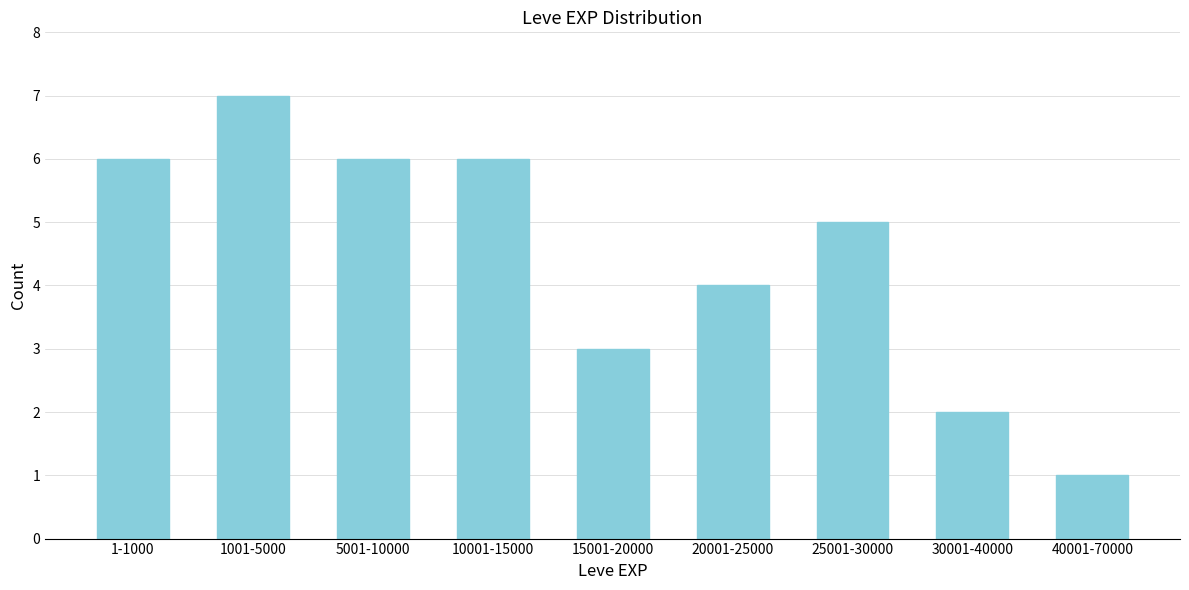

Reading left to right, transcribe all the data shown in this chart.

1-1000=6	1001-5000=7	5001-10000=6	10001-15000=6	15001-20000=3	20001-25000=4	25001-30000=5	30001-40000=2	40001-70000=1